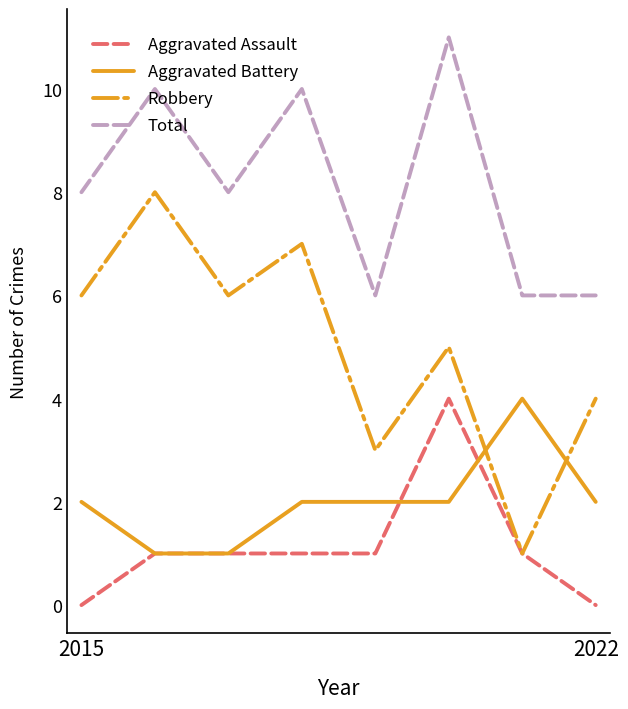

What are all the series names shown in the legend?

Aggravated Assault, Aggravated Battery, Robbery, Total